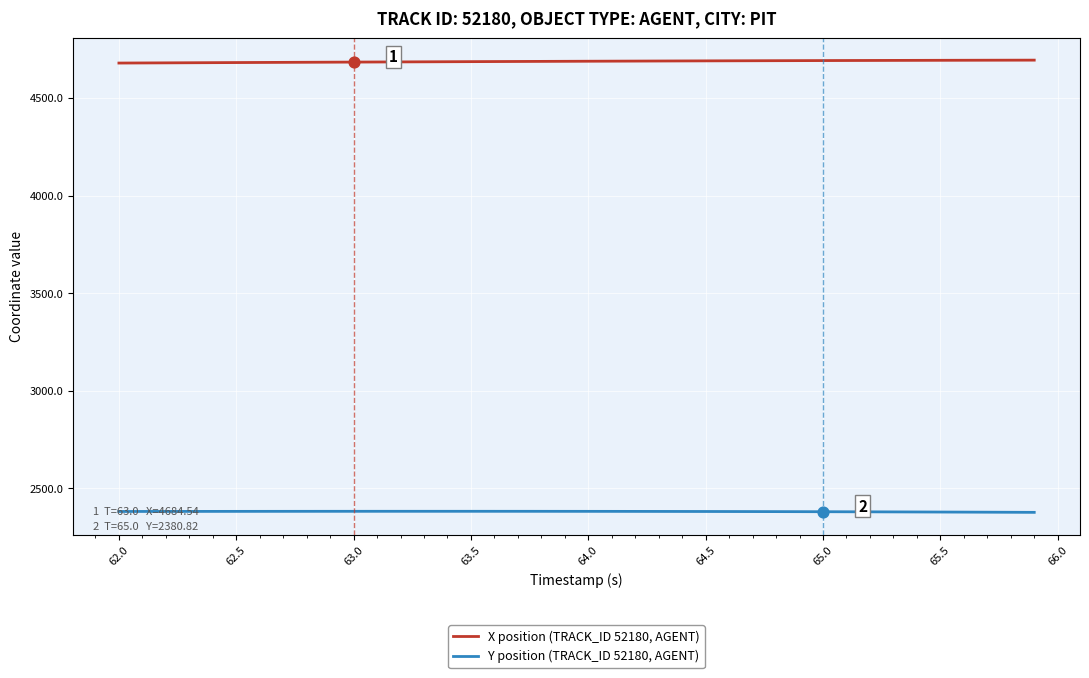

Which series has the largest total across all categories?

X position (TRACK_ID 52180, AGENT)